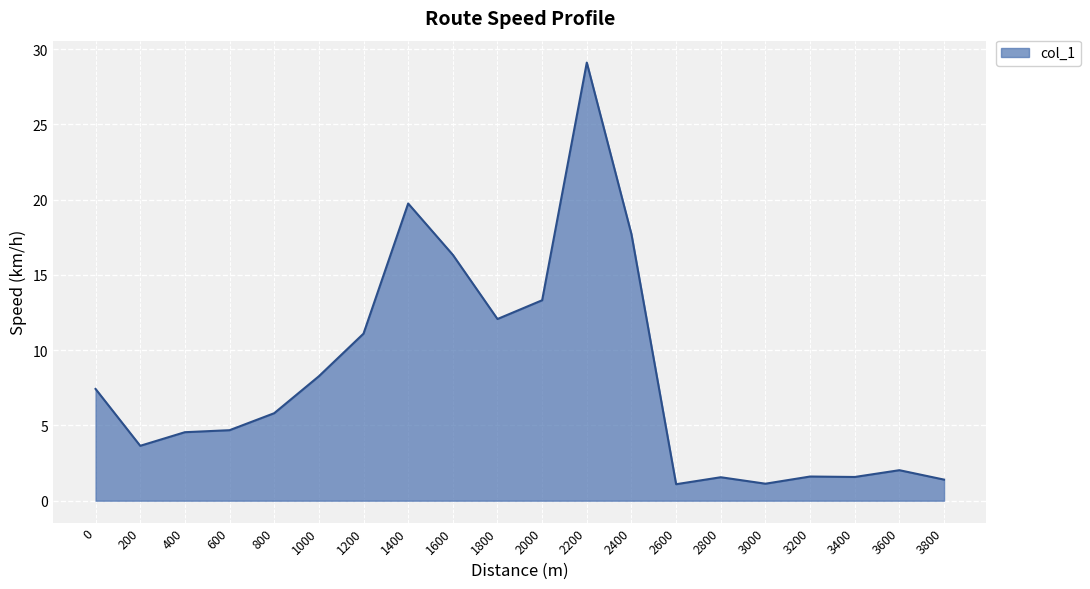

What is the minimum value shown in the chart?

1.1